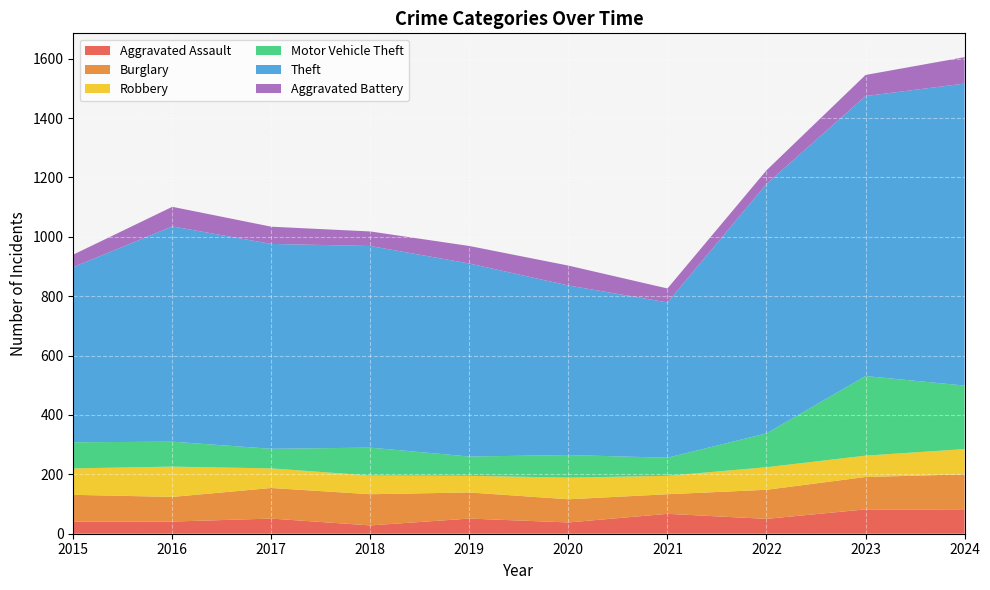

Reading left to right, extract all data points from this chart.

Aggravated Assault: 2015=41	2016=41	2017=51	2018=28	2019=51	2020=38	2021=67	2022=50	2023=82	2024=80
Burglary: 2015=90	2016=83	2017=103	2018=105	2019=88	2020=78	2021=66	2022=98	2023=109	2024=120
Robbery: 2015=89	2016=102	2017=66	2018=63	2019=56	2020=73	2021=62	2022=76	2023=72	2024=85
Motor Vehicle Theft: 2015=88	2016=84	2017=66	2018=94	2019=65	2020=76	2021=61	2022=114	2023=268	2024=214
Theft: 2015=590	2016=725	2017=690	2018=679	2019=650	2020=571	2021=523	2022=840	2023=943	2024=1017
Aggravated Battery: 2015=42	2016=66	2017=58	2018=49	2019=59	2020=67	2021=47	2022=46	2023=71	2024=89